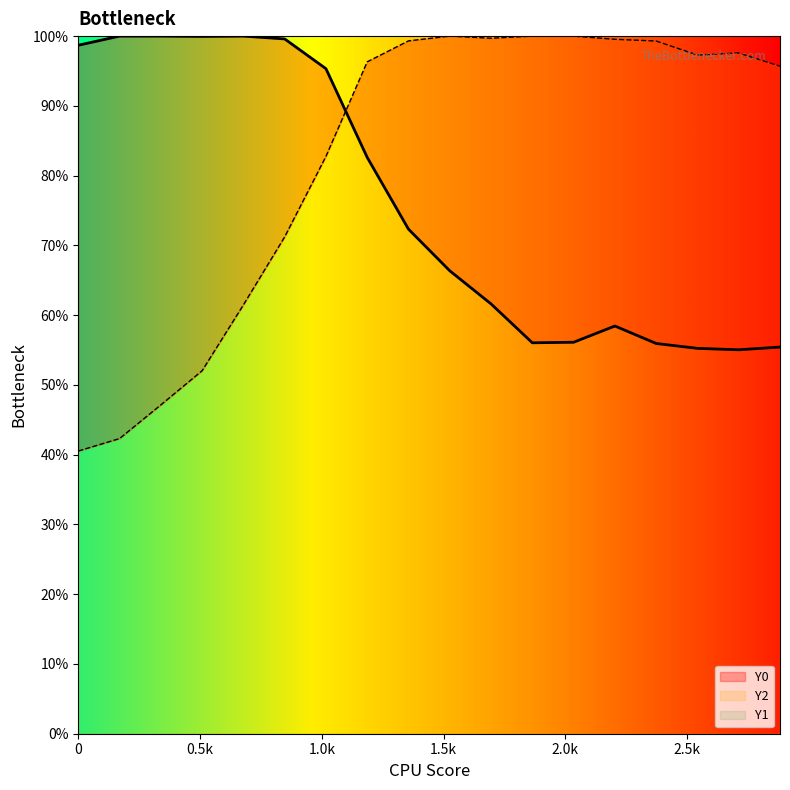

What is the sum of all Y2 values?

1482.2